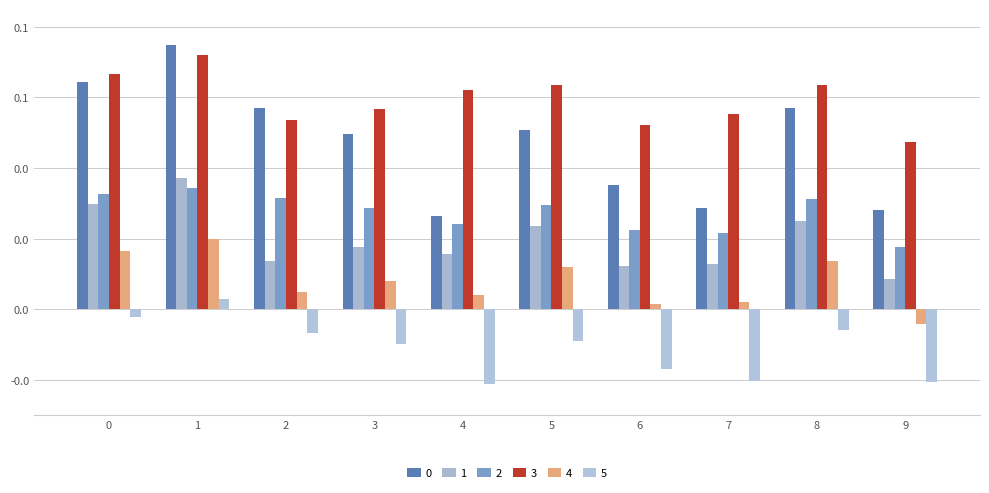

Are the bars horizontal?

No